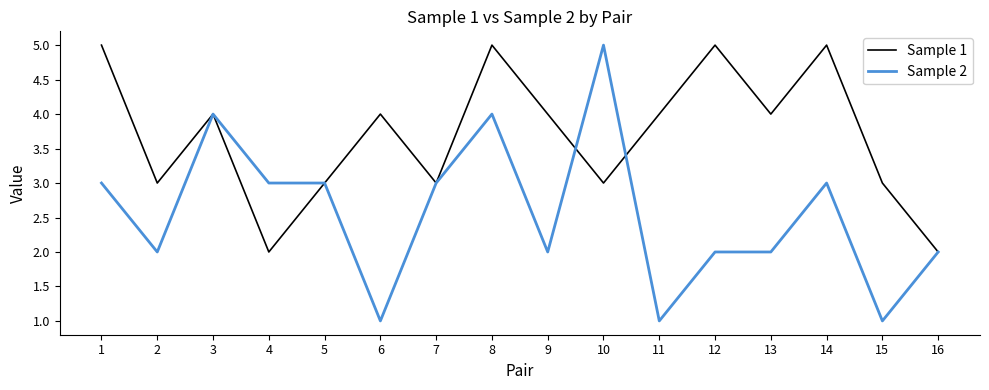

Reading left to right, list all the values displayed in this chart.

Sample 1: 1=5	2=3	3=4	4=2	5=3	6=4	7=3	8=5	9=4	10=3	11=4	12=5	13=4	14=5	15=3	16=2
Sample 2: 1=3	2=2	3=4	4=3	5=3	6=1	7=3	8=4	9=2	10=5	11=1	12=2	13=2	14=3	15=1	16=2